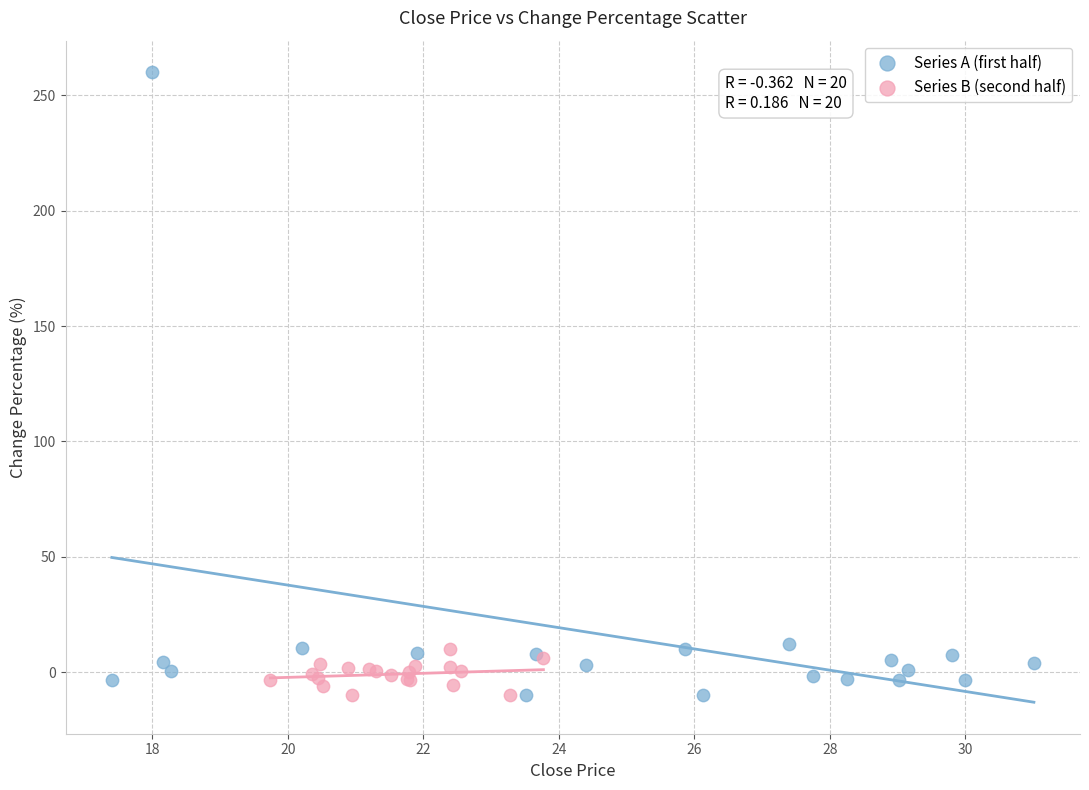

What are all the series names shown in the legend?

Series A (first half), Series B (second half)